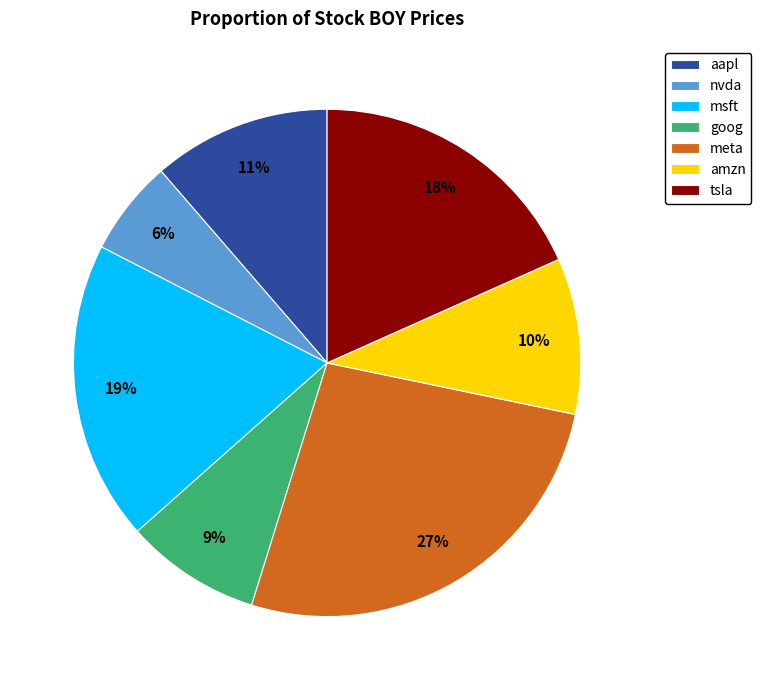

Approximately how many times larger is the value at aapl compared to msft?

0.6